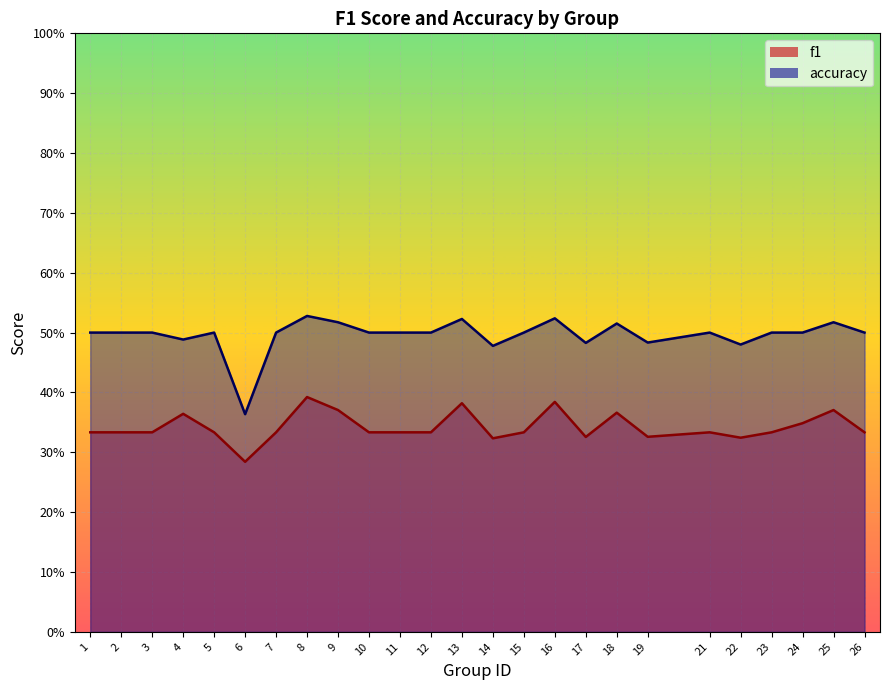

At which label does f1 reach its minimum?

6